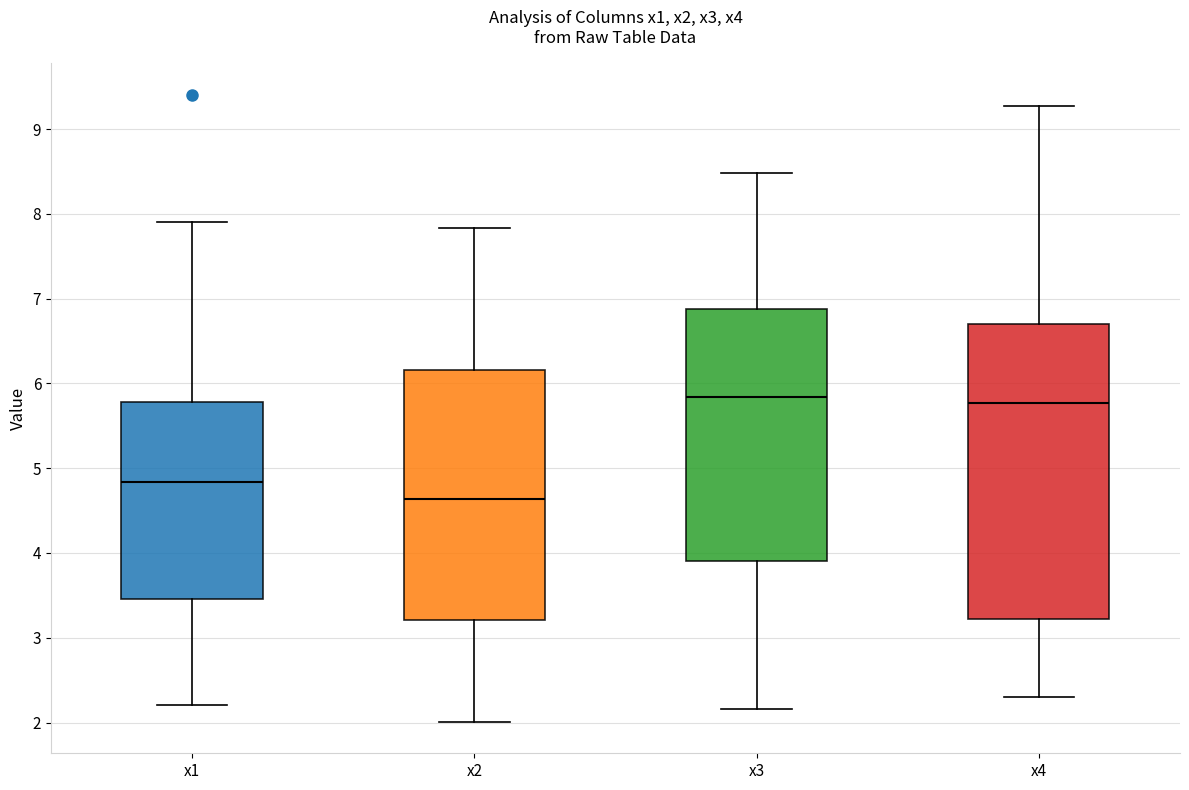

Comparing the boxes themselves (not the whiskers), which one is the tallest?

x4